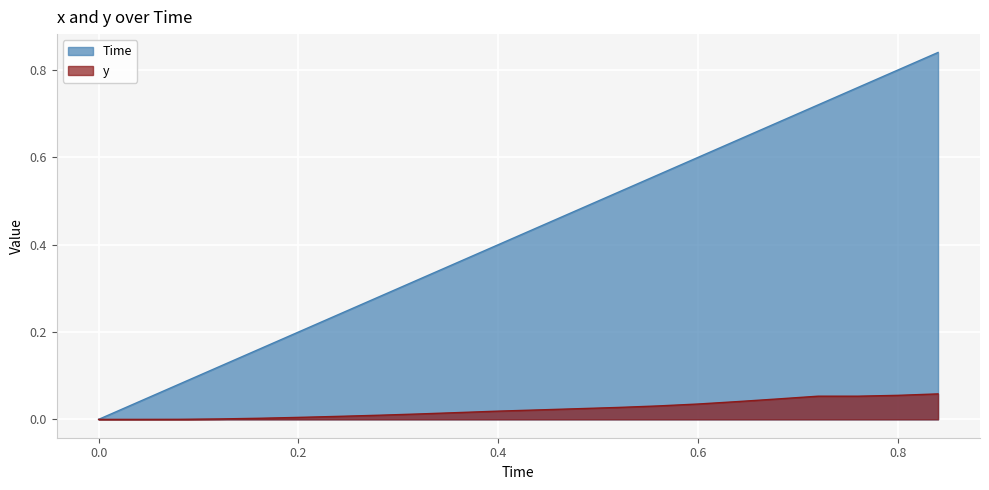

How many lines are shown in the chart?

2